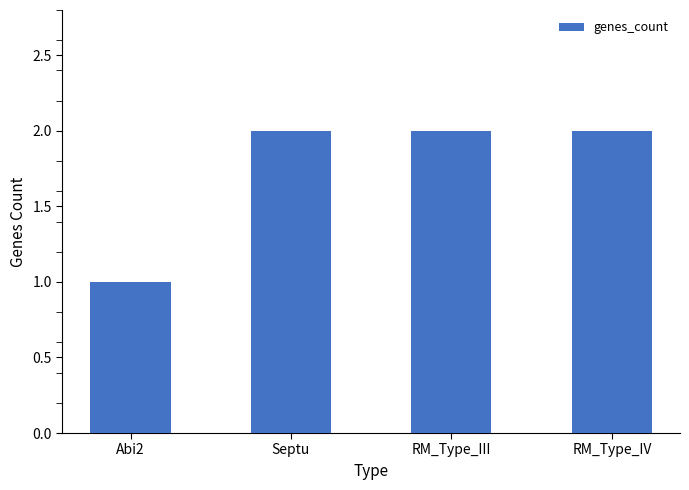

Reading left to right, extract all data points from this chart.

Abi2=1	Septu=2	RM_Type_III=2	RM_Type_IV=2